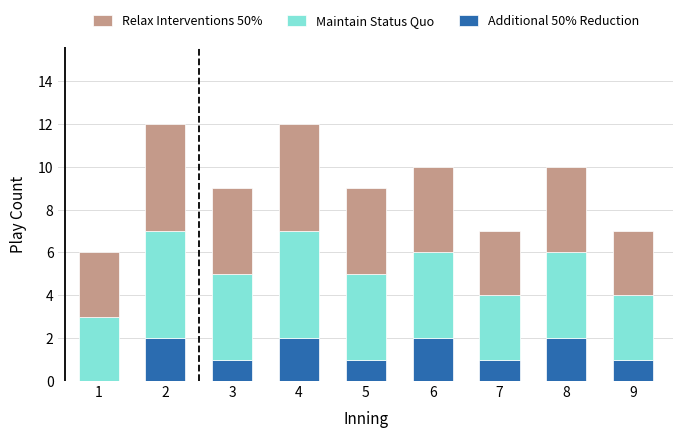

What are all the series names shown in the legend?

Relax Interventions 50%, Maintain Status Quo, Additional 50% Reduction